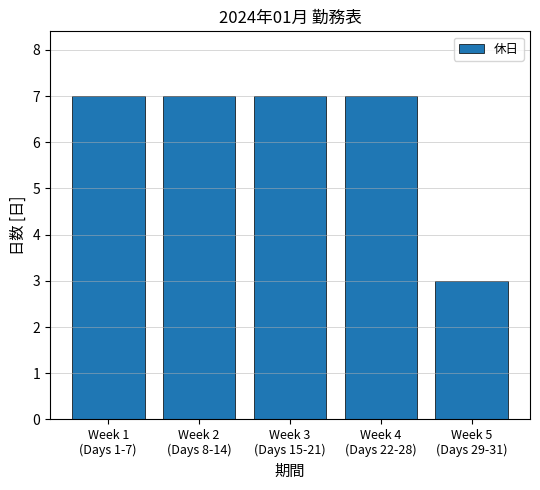

Between Week 2
(Days 8-14) and Week 5
(Days 29-31), which is larger?

Week 2
(Days 8-14)